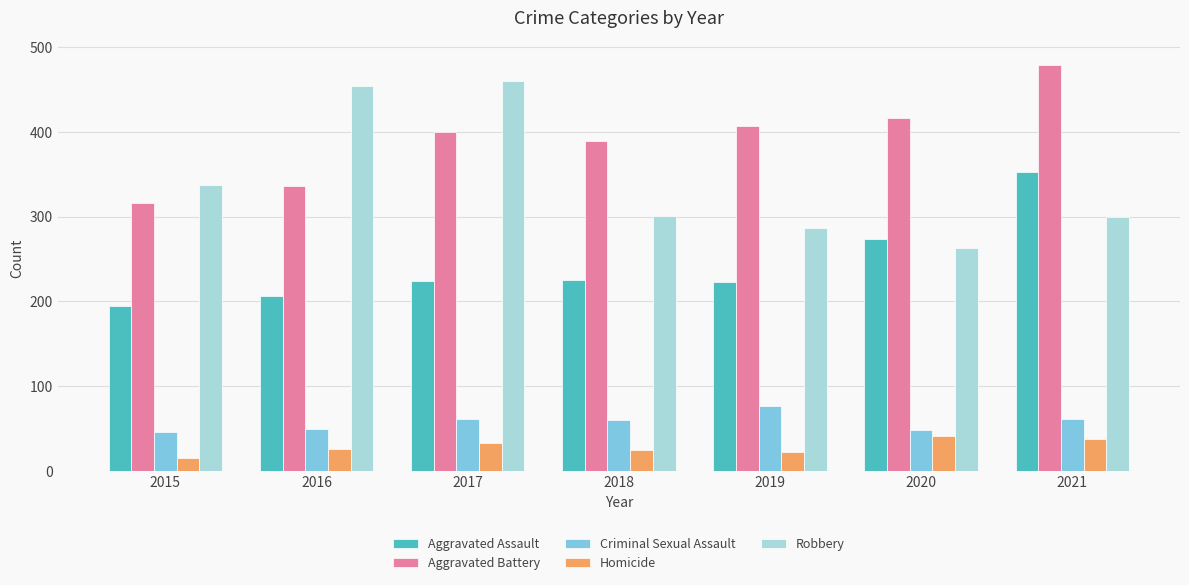

How many Homicide values are between 22 and 38?

5